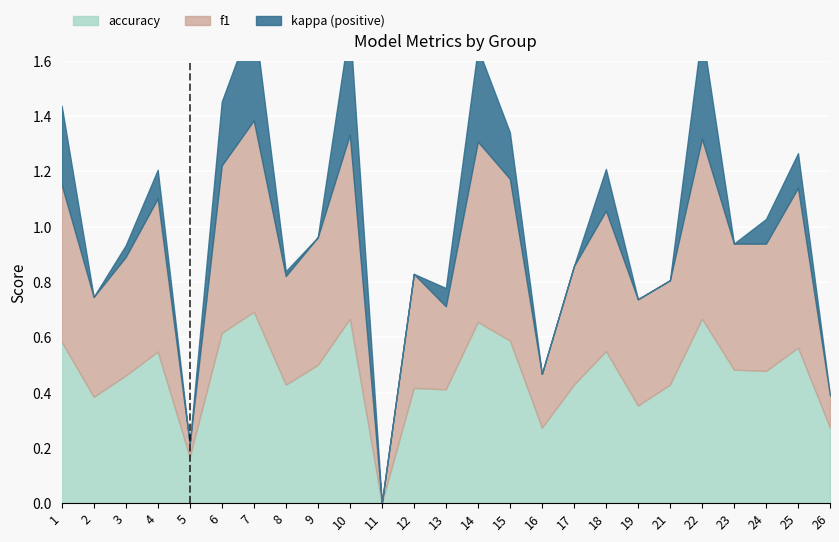

The value of accuracy at 1 is 0.3. True or false?

False